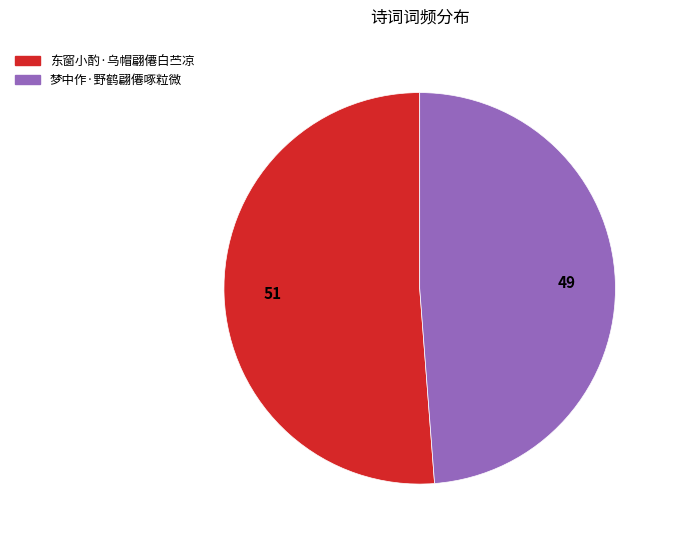

Is there any slice that represents more than half of the pie?

Yes